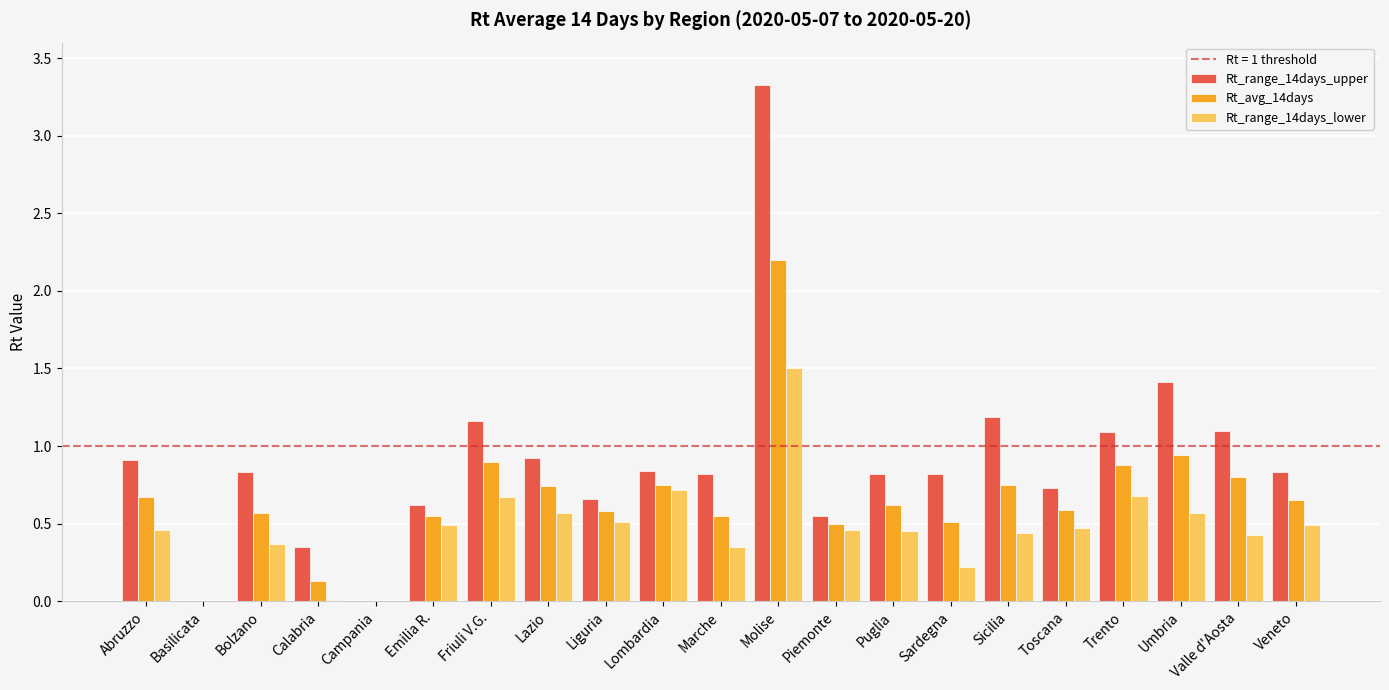

Count the number of data series in this chart.

3